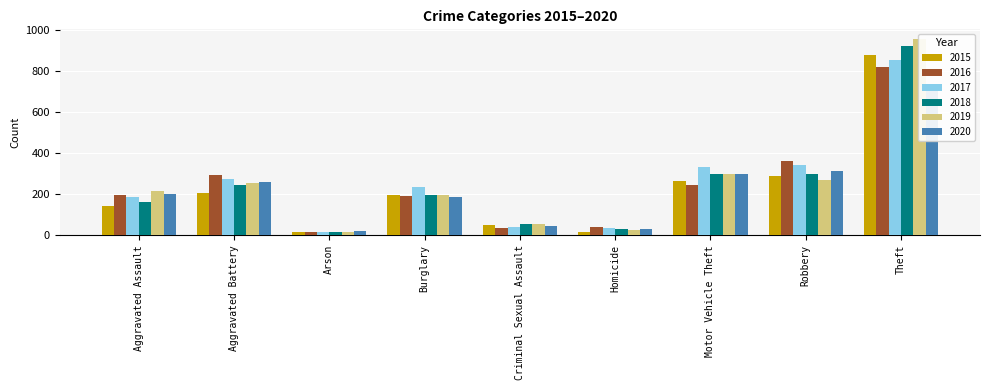

What is the spread (max minus min) of values at Aggravated Assault?

75